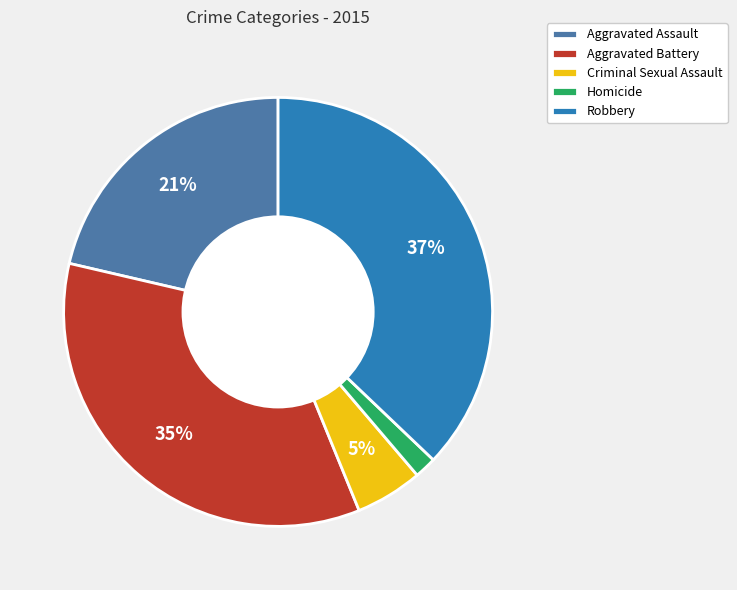

Do Homicide and Criminal Sexual Assault together represent more than half of the pie?

No